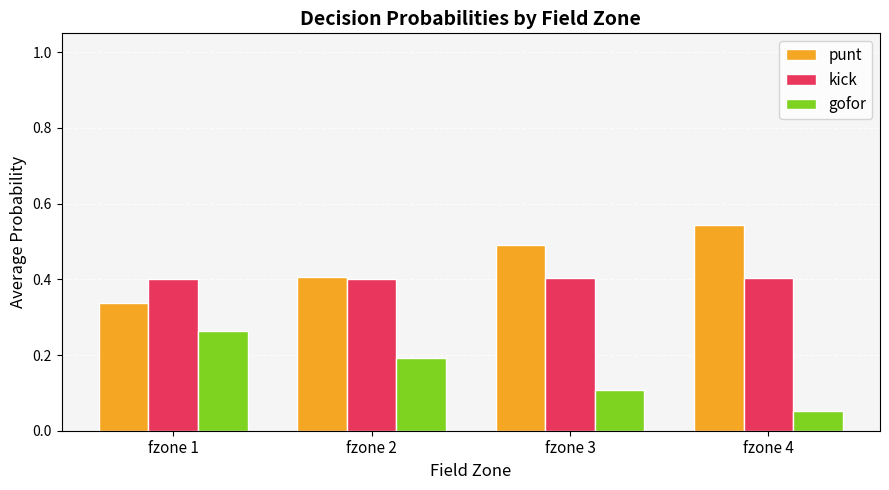

List the series in order of their peak value, lowest first.

gofor, kick, punt